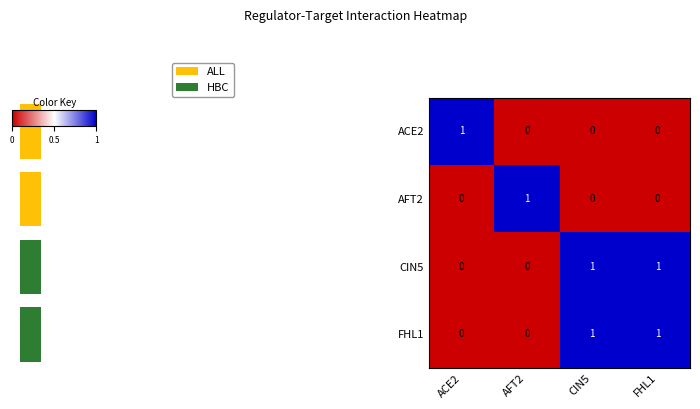

The ACE2 series shows 0 at CIN5. True or false?

True